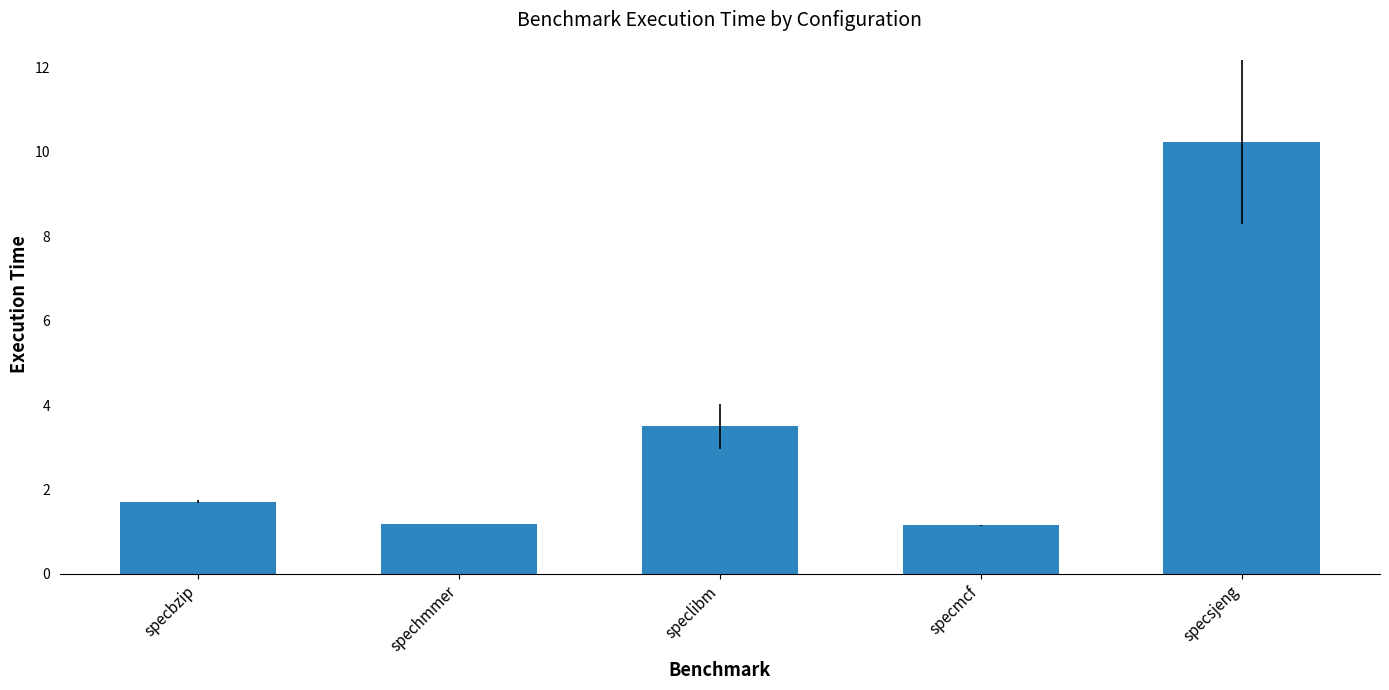

What is the ratio of the value at spechmmer to the value at speclibm?

0.3